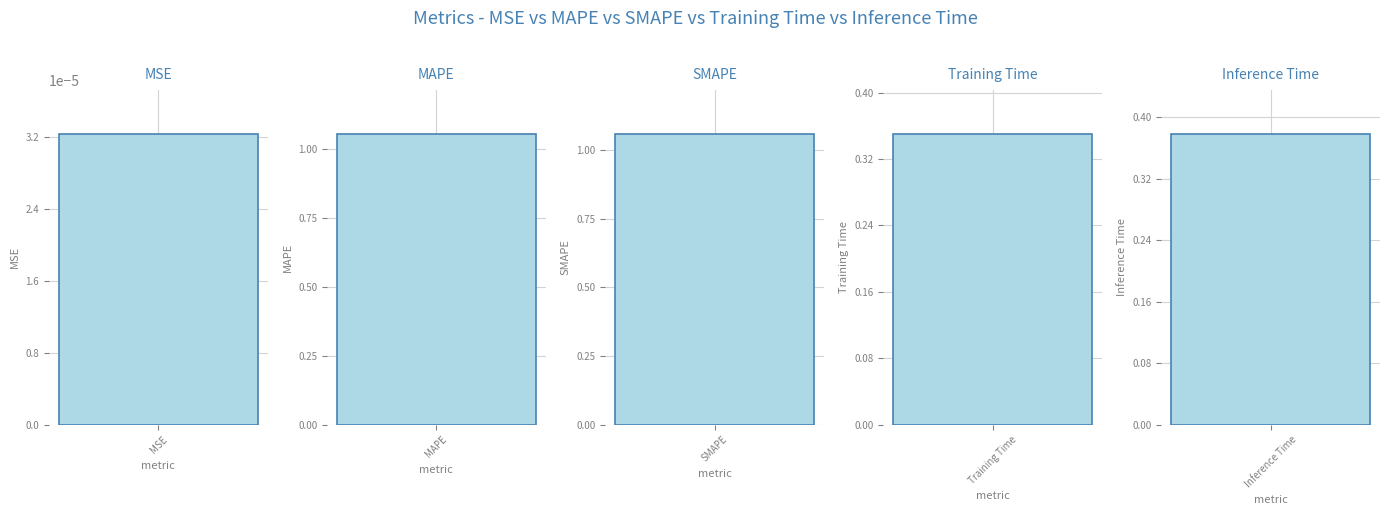

What position from the right is MAPE?

4